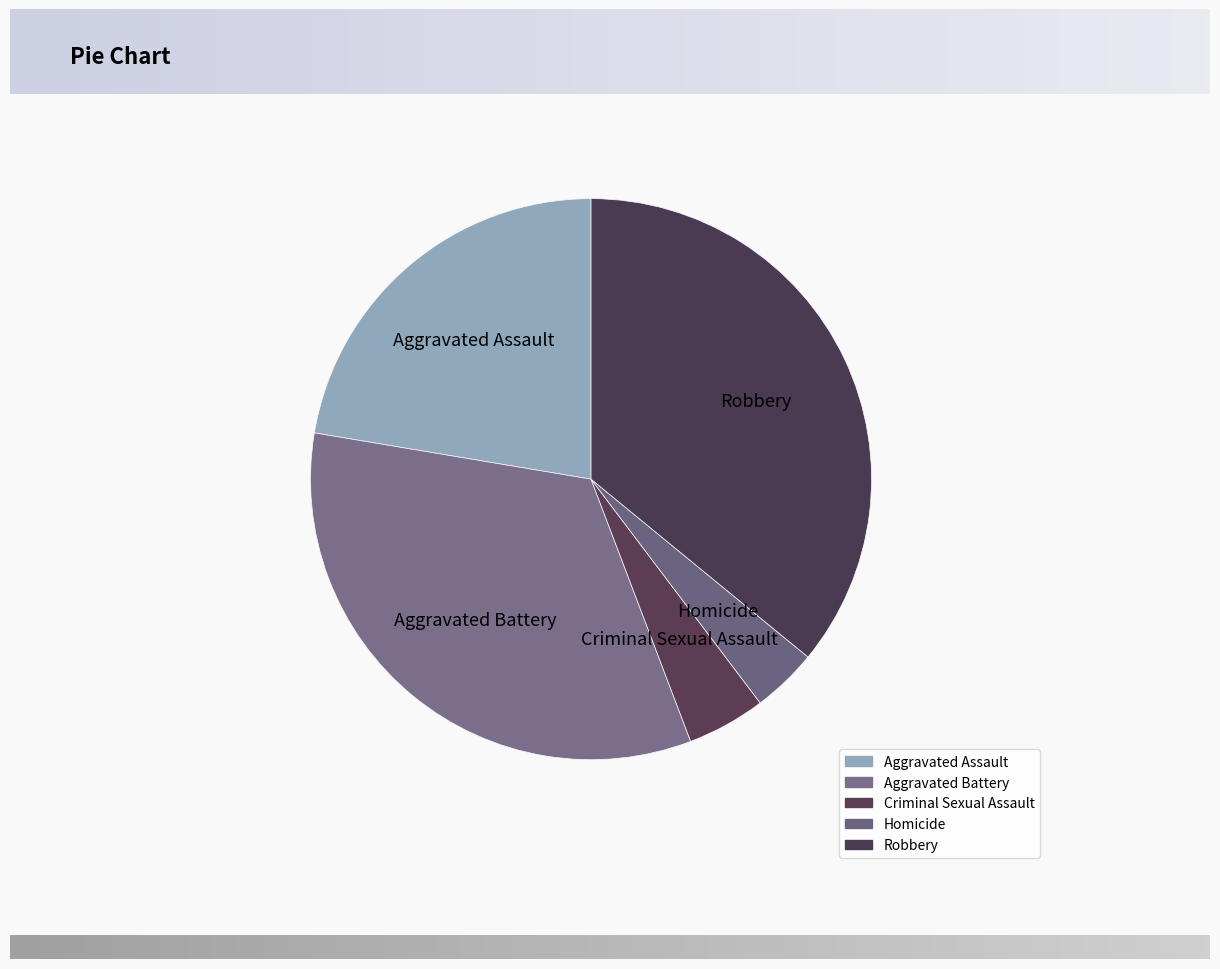

Rank the categories by value from lowest to highest.

Homicide, Criminal Sexual Assault, Aggravated Assault, Aggravated Battery, Robbery